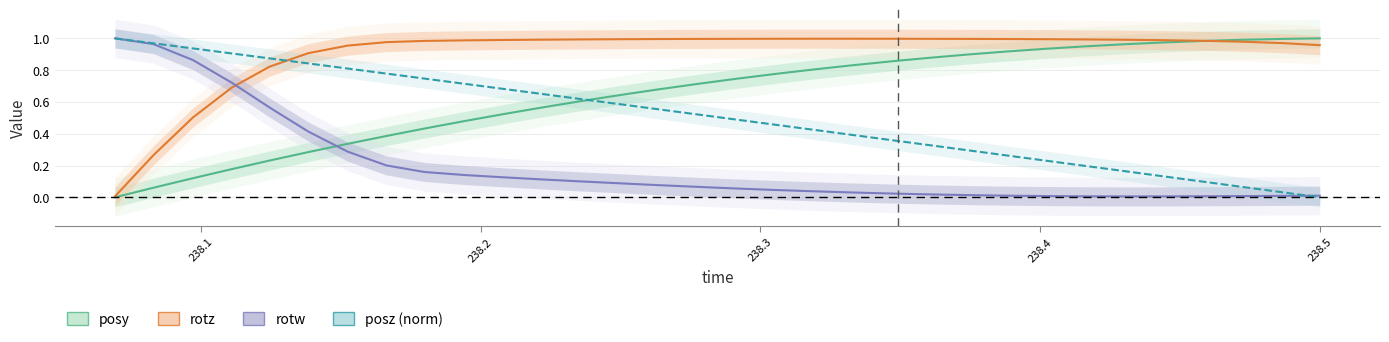

List the series in order of their overall mean, lowest first.

rotw, posz (norm), posy, rotz